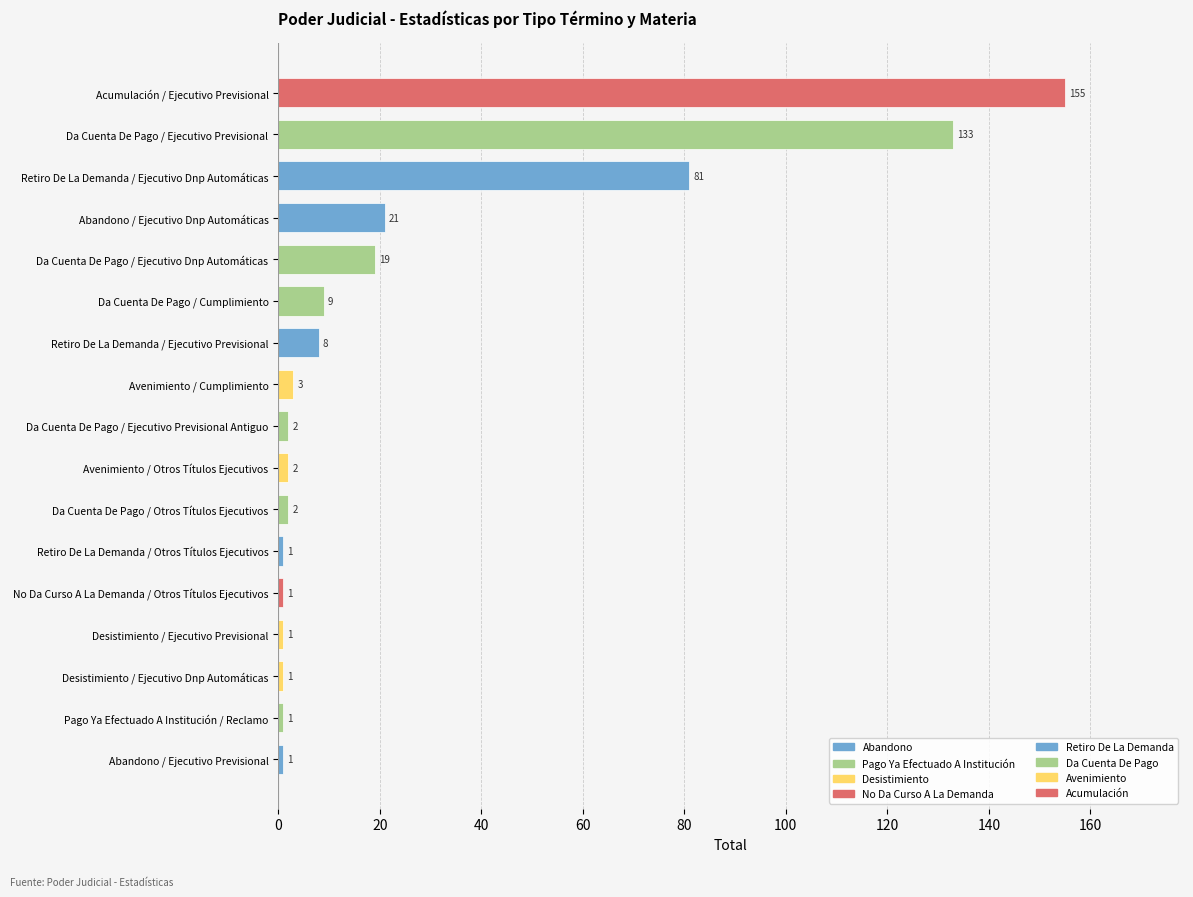

Is it true that the value at Da Cuenta De Pago / Ejecutivo Dnp Automáticas is 9?

False